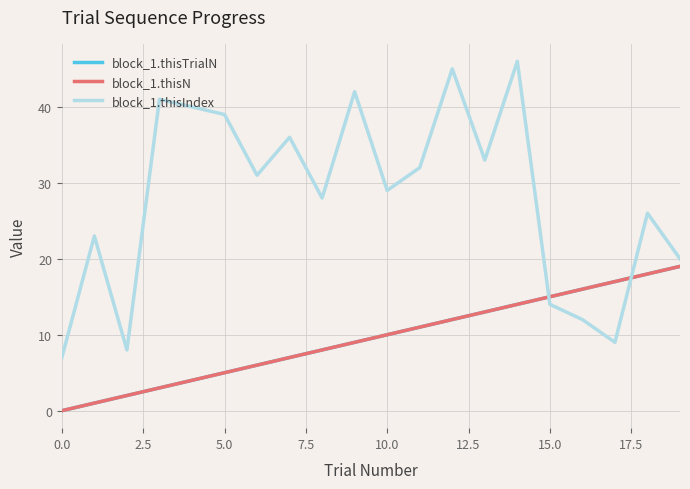

Does the chart display data point markers on the line(s)?

No